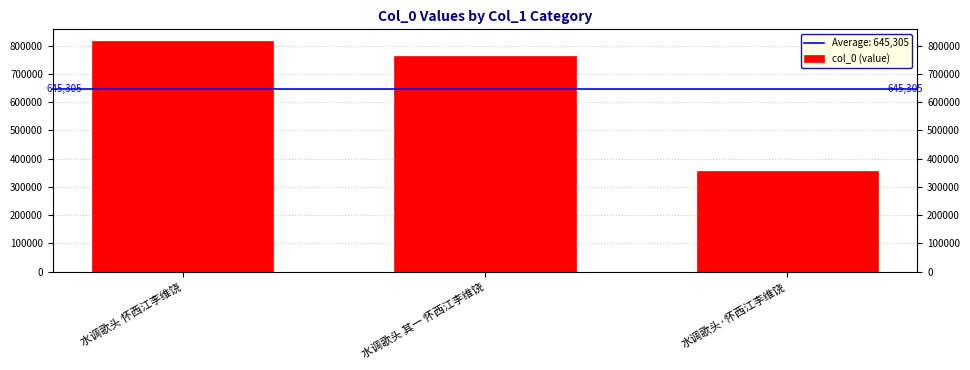

What position from the right is 水调歌头 怀西江李维饶?

3